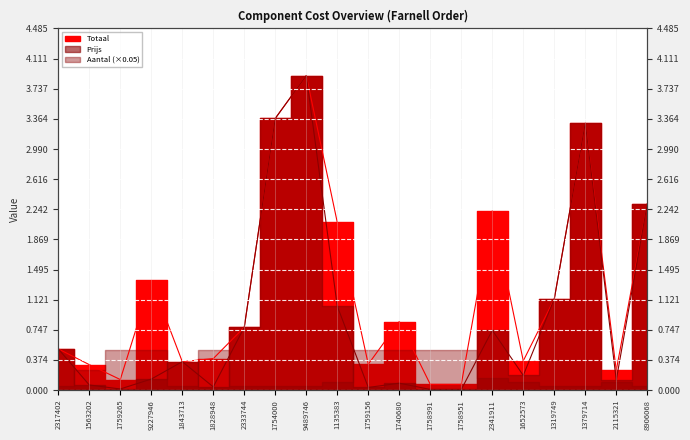

At which category does Totaal reach its first local valley?

1759265